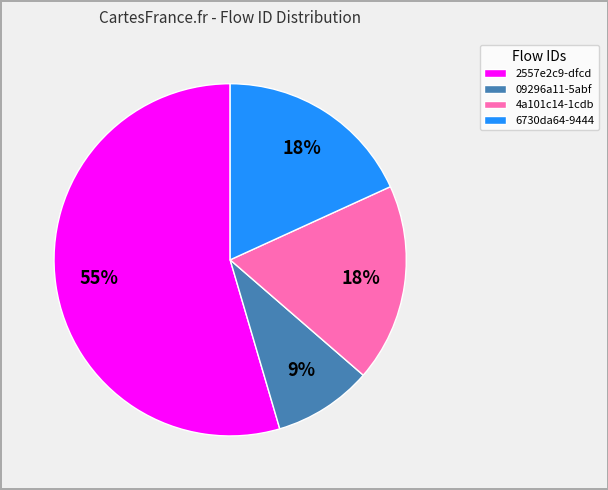

Do 6730da64-9444 and 4a101c14-1cdb together represent more than half of the pie?

No